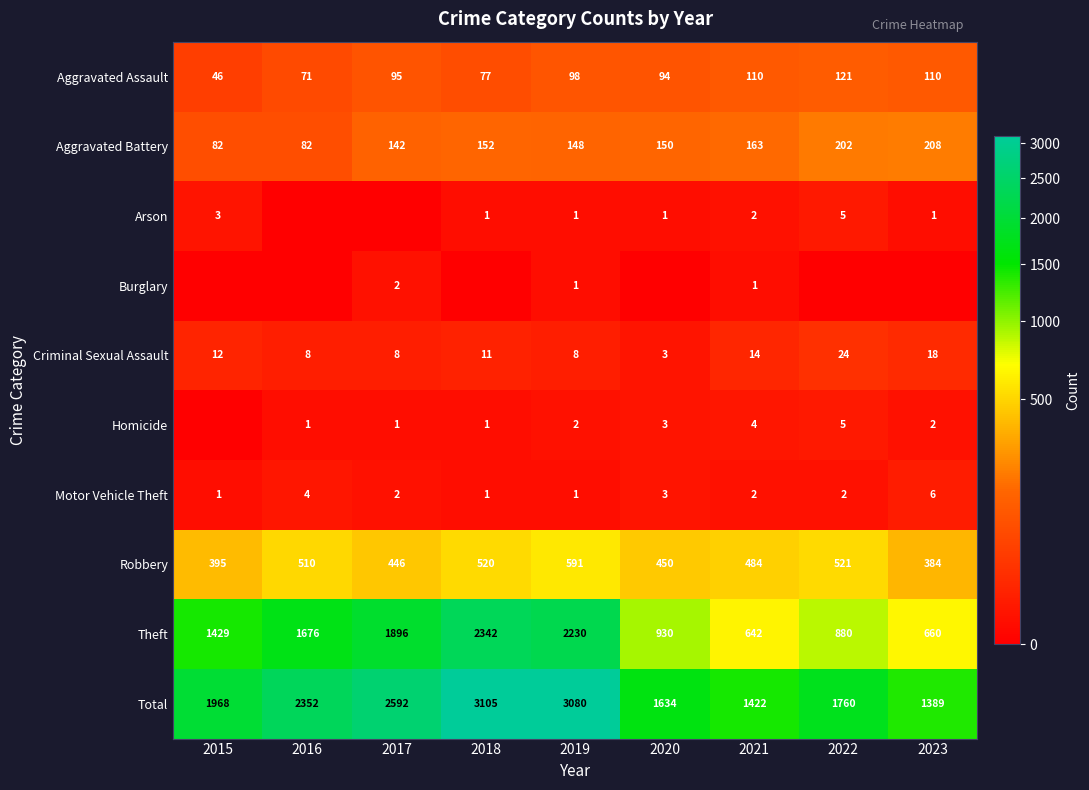

How many data points in Theft are less than 1429?

4